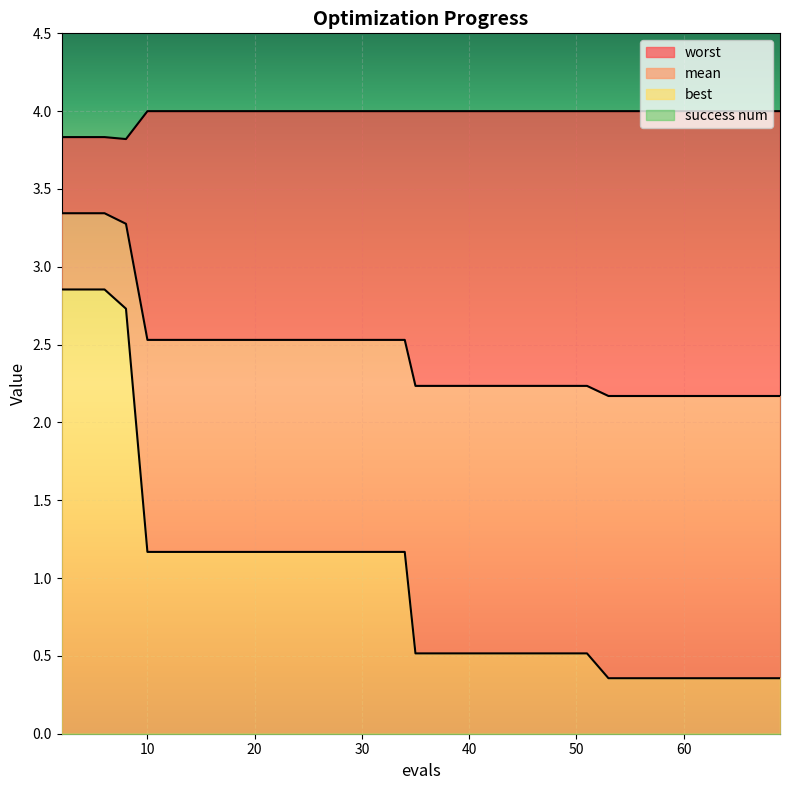

The mean series shows 3.4 at 39. True or false?

False